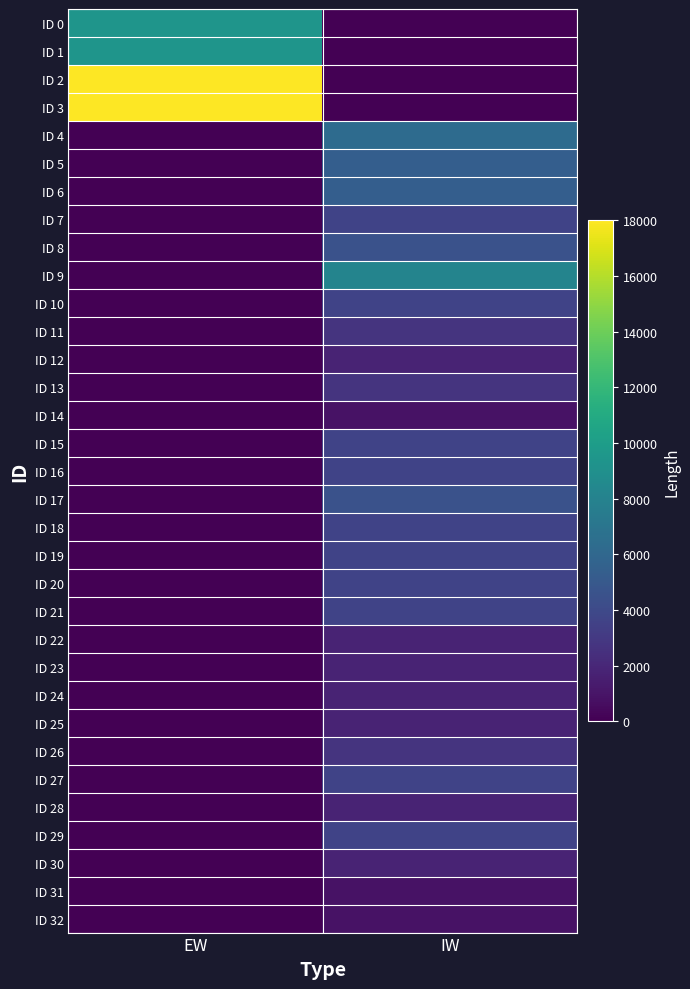

Rank the series at EW from highest to lowest value.

ID 2, ID 3, ID 0, ID 1, ID 4, ID 5, ID 6, ID 7, ID 8, ID 9, ID 10, ID 11, ID 12, ID 13, ID 14, ID 15, ID 16, ID 17, ID 18, ID 19, ID 20, ID 21, ID 22, ID 23, ID 24, ID 25, ID 26, ID 27, ID 28, ID 29, ID 30, ID 31, ID 32